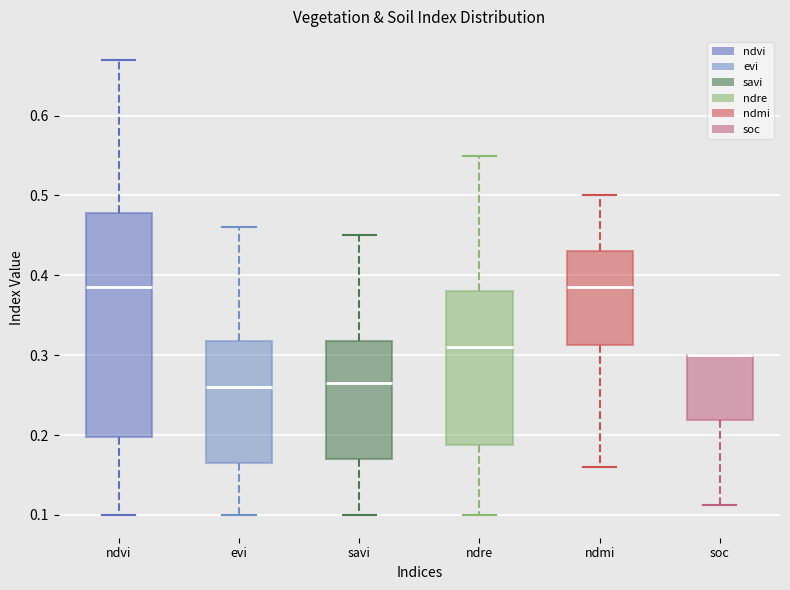

Reading left to right, read every box against the y-axis: the position of its median line, the range the box covers, and the ends of its whiskers. The values are not printed on the chart, so give them approximately, as read against the axis.

ndvi: median 0.39, box 0.20 to 0.48, whiskers 0.10 to 0.67
evi: median 0.26, box 0.17 to 0.32, whiskers 0.10 to 0.46
savi: median 0.27, box 0.17 to 0.32, whiskers 0.10 to 0.45
ndre: median 0.31, box 0.19 to 0.38, whiskers 0.10 to 0.55
ndmi: median 0.39, box 0.31 to 0.43, whiskers 0.16 to 0.50
soc: median 0.30 (drawn on the box's upper edge), box 0.22 to 0.30, whiskers 0.11 to 0.30